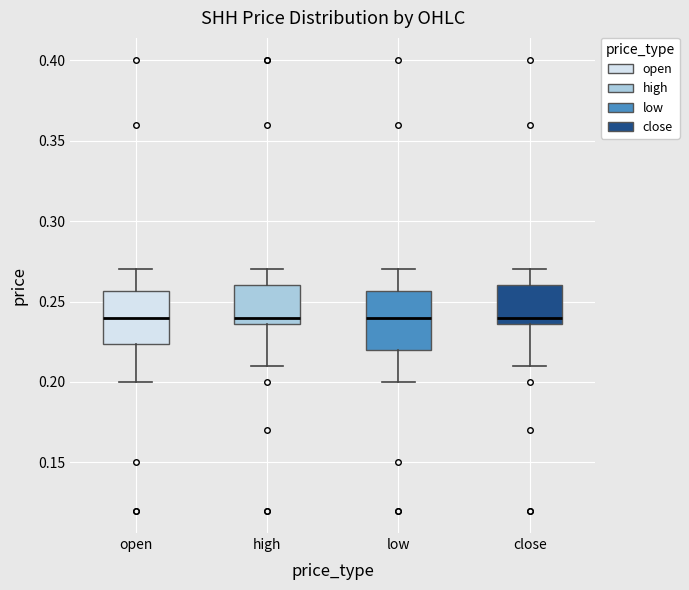

Reading left to right, transcribe this box plot: for each box, give where its median line is, the range the box spans, and where its two whiskers end, as read against the y-axis. The values are not printed on the chart, so give them approximately, as read against the axis.

open: median 0.240, box 0.225 to 0.255, whiskers 0.200 to 0.270
high: median 0.240, box 0.235 to 0.260, whiskers 0.210 to 0.270
low: median 0.240, box 0.220 to 0.255, whiskers 0.200 to 0.270
close: median 0.240, box 0.235 to 0.260, whiskers 0.210 to 0.270